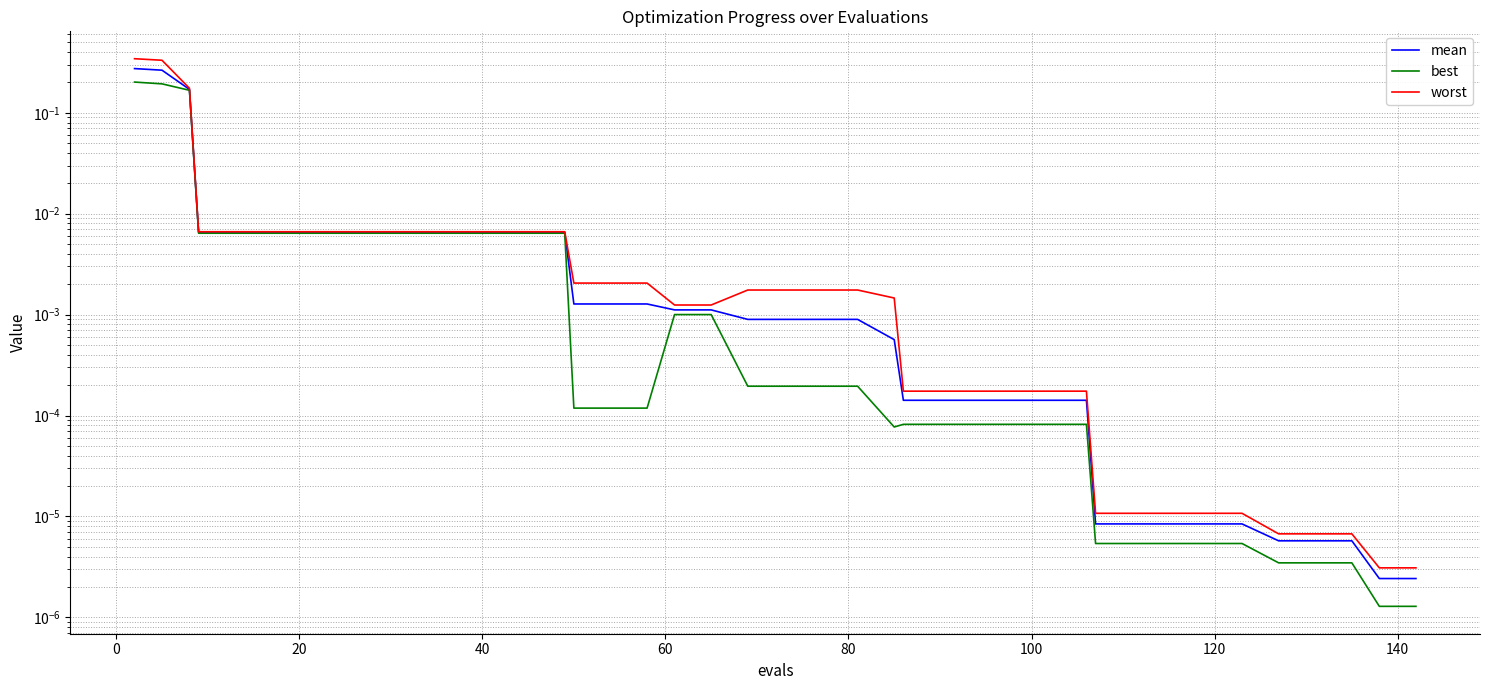

List the series in order of their overall mean, lowest first.

best, mean, worst